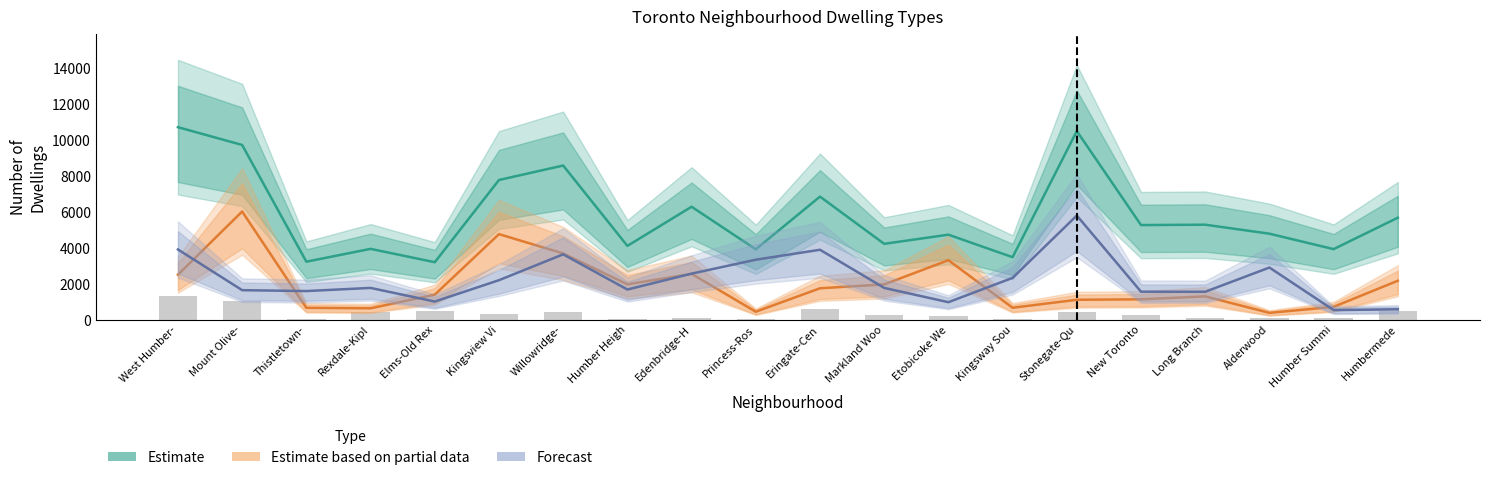

What value does the Estimate based on partial data series have at Stonegate-Qu?

1110